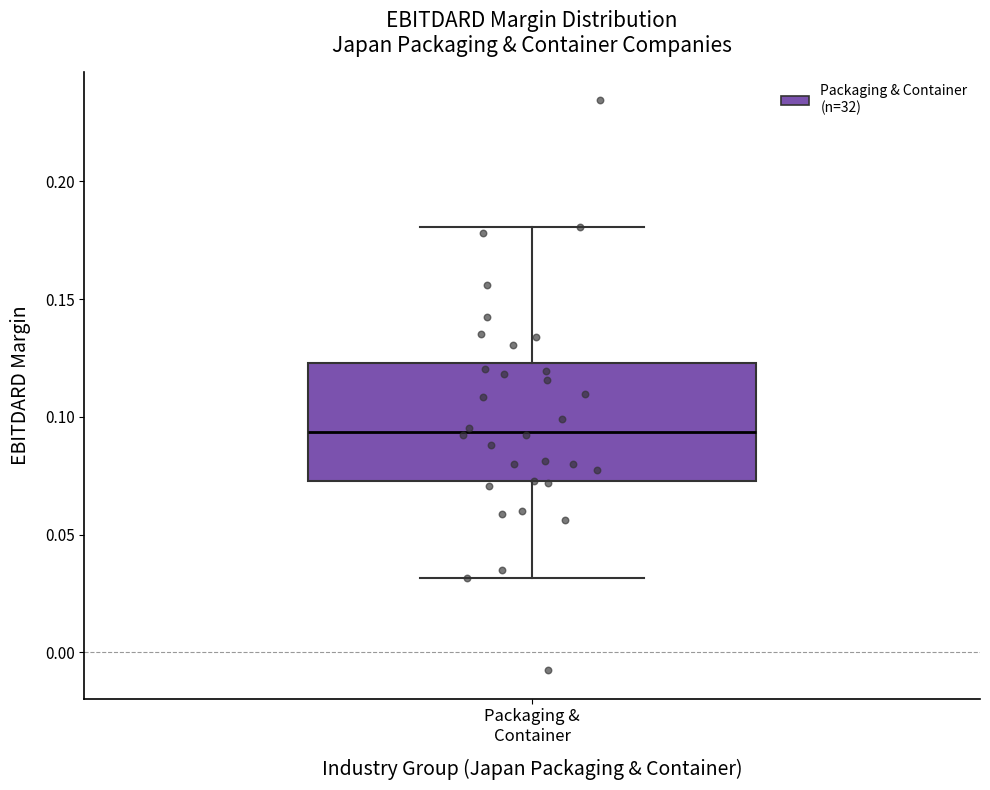

Transcribe this box plot: give where the median line is, the range the box spans, and where the two whiskers end, as read against the y-axis. The values are not printed on the chart, so give them approximately, as read against the axis.

median 0.095, box 0.075 to 0.125, whiskers 0.030 to 0.180